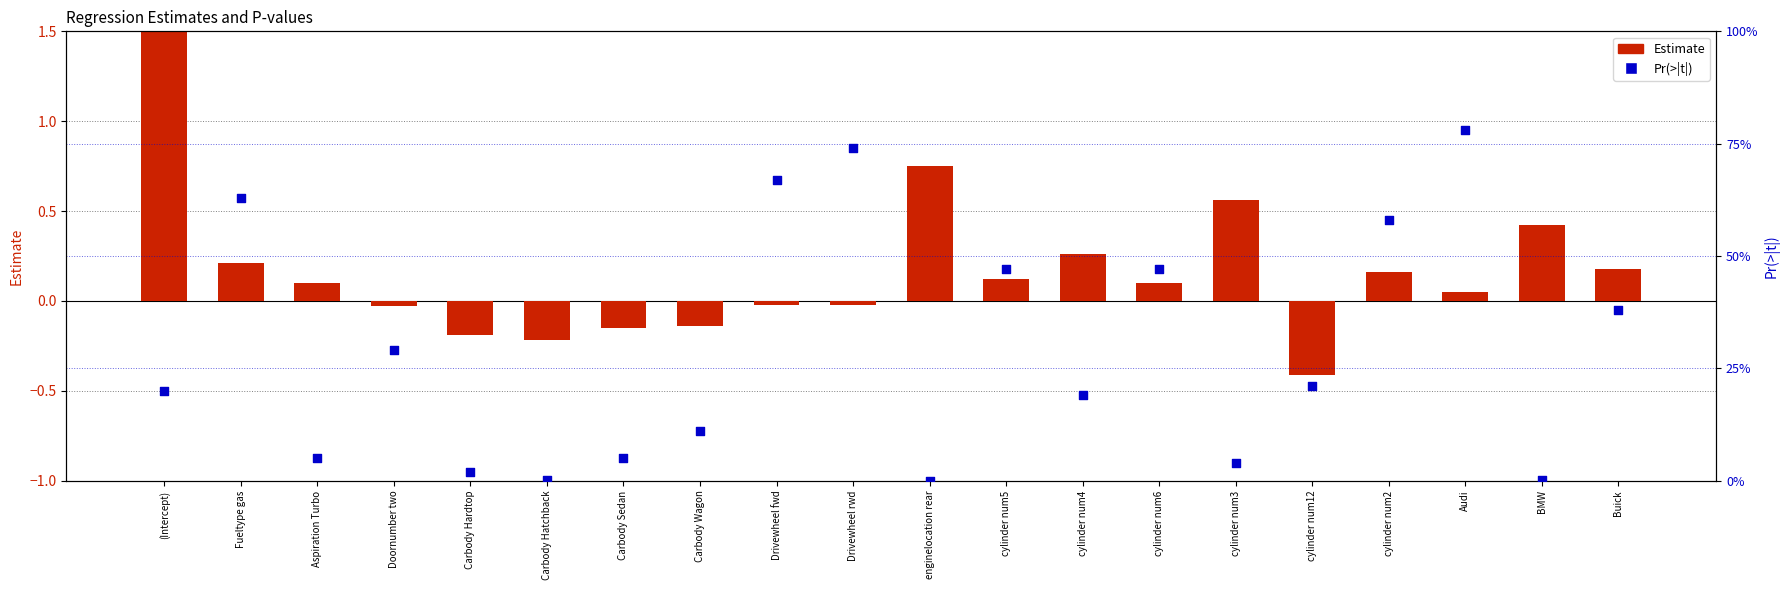

Which series contains the lowest Y value?

Estimate